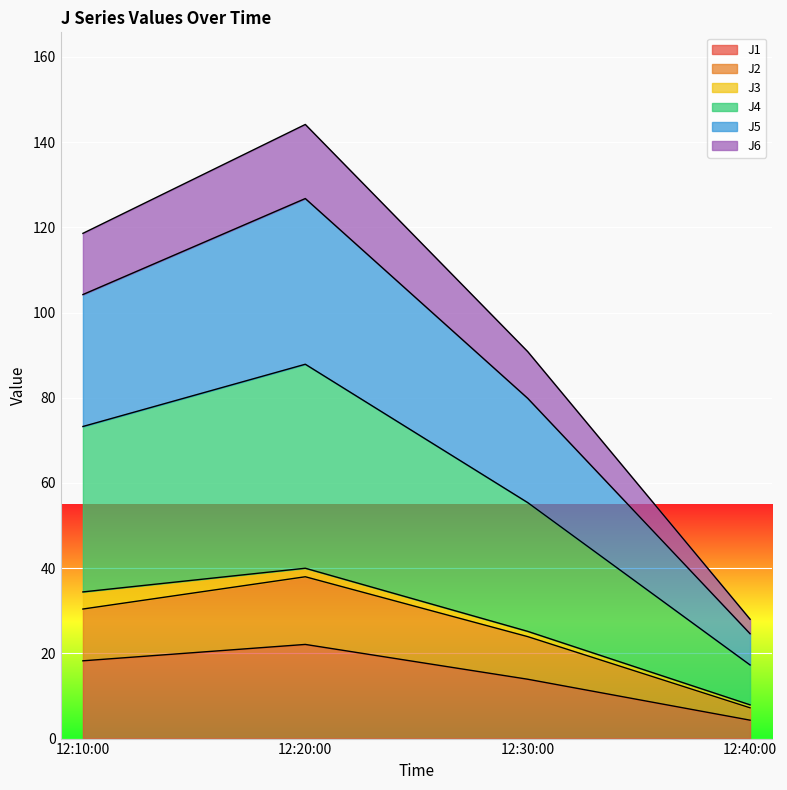

At which category is the sum across all series the highest?

12:20:00